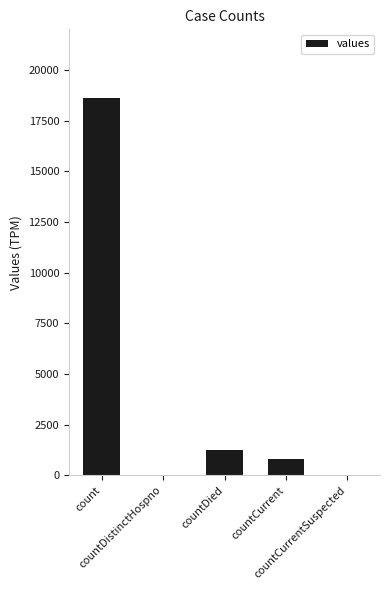

What is the greatest value displayed?

18615